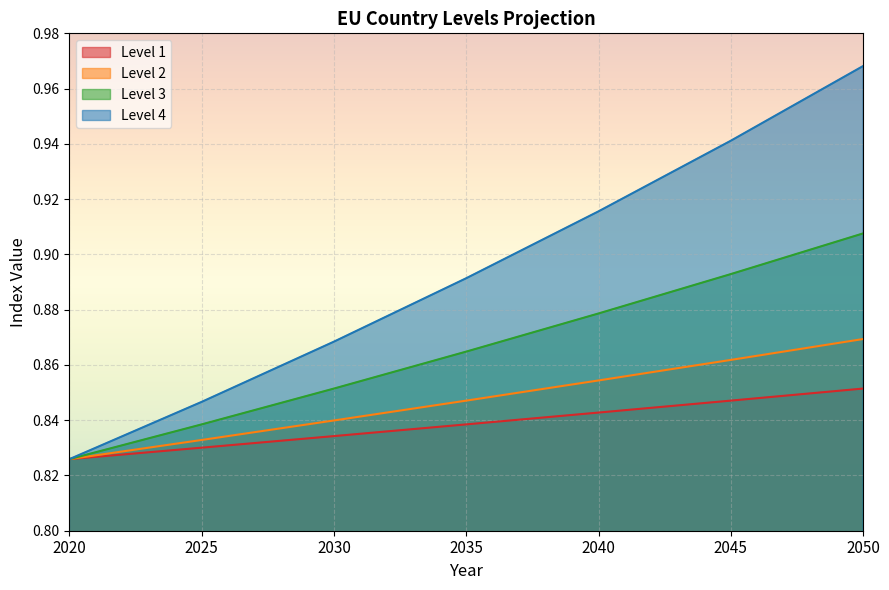

What is the sum of all Level 3 values?

6.1